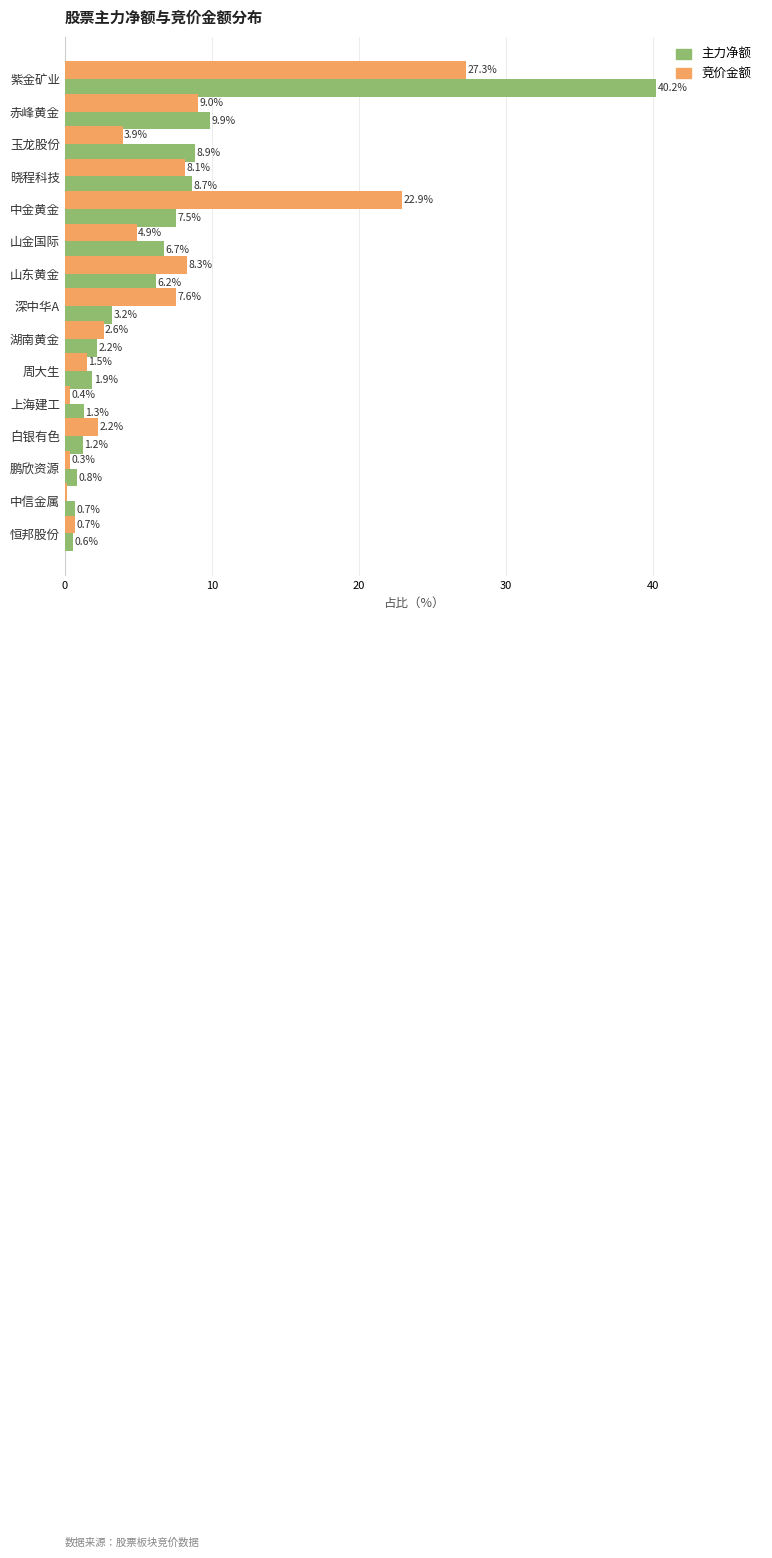

What is the difference between the highest and lowest values at 上海建工?

0.9